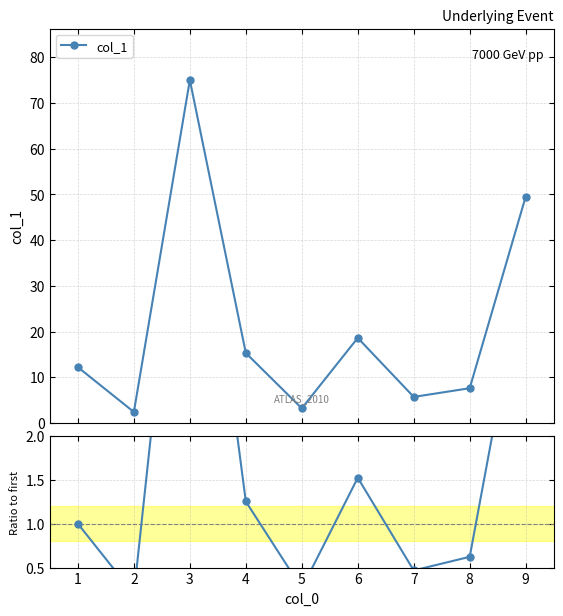

Between 5 and 2, which is larger?

5